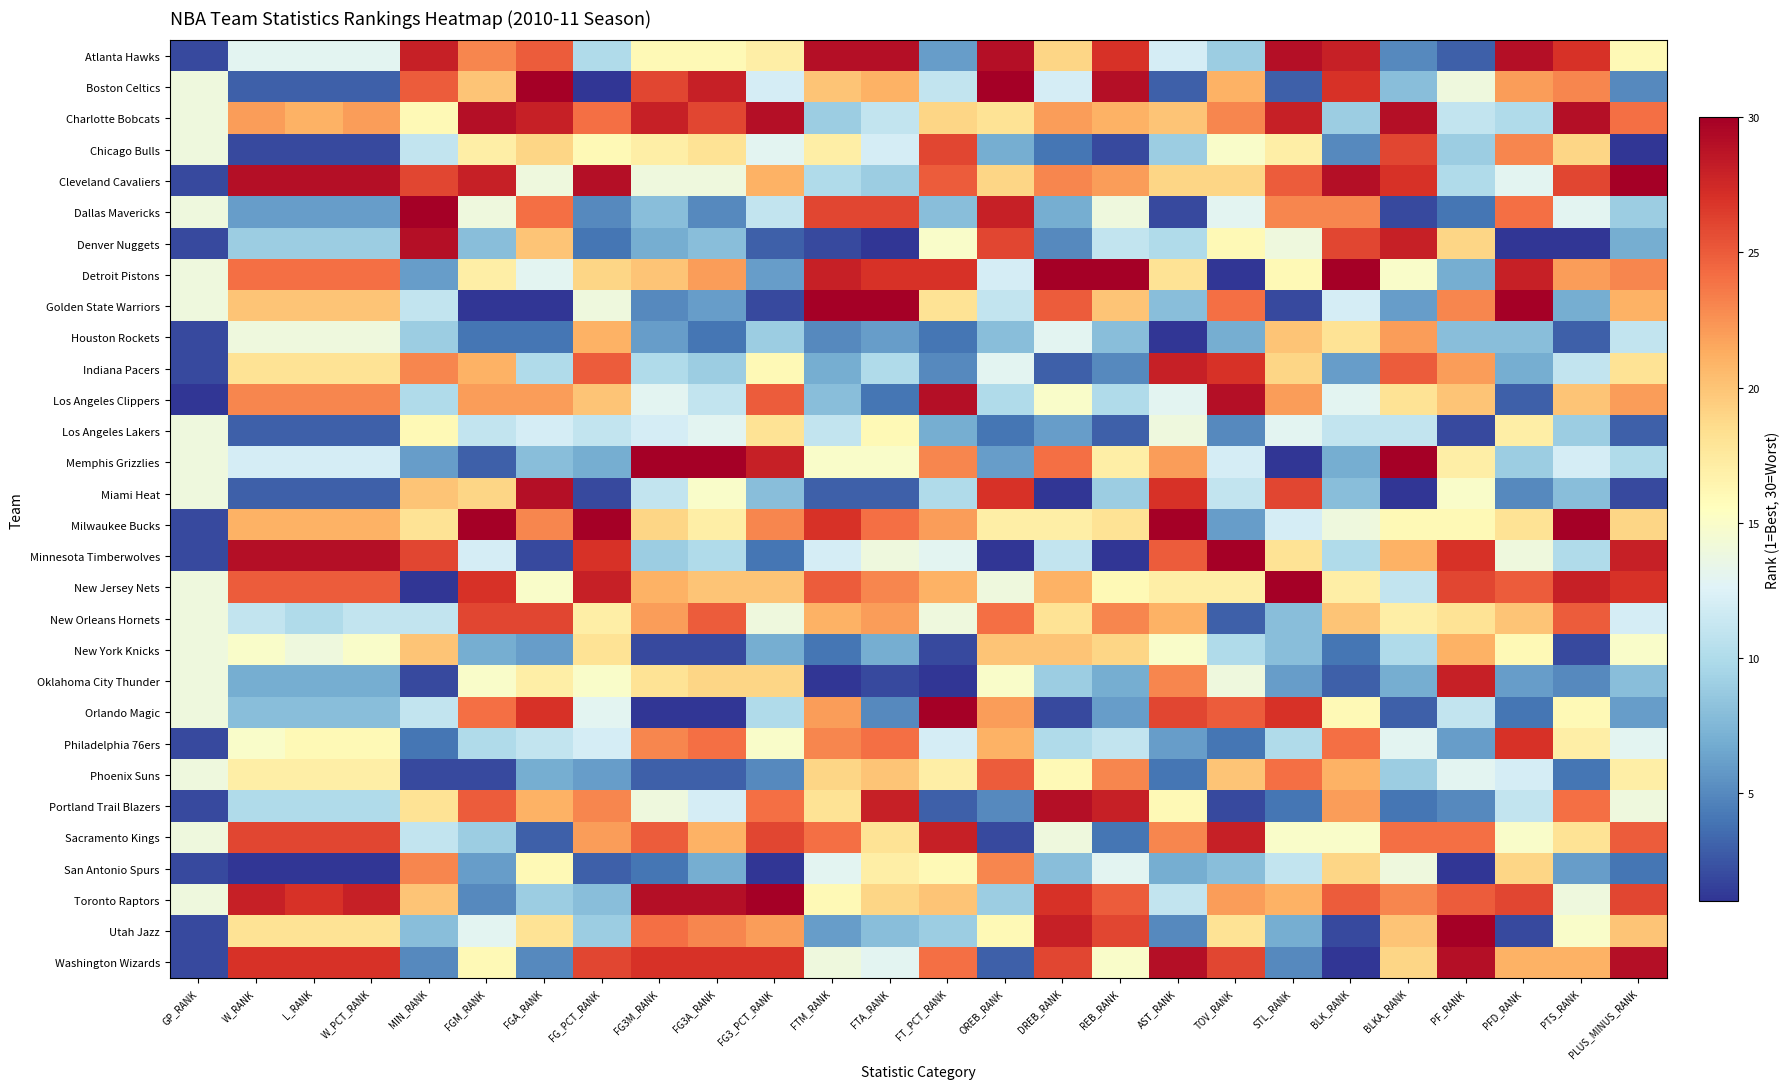

Reading right to left, list all the values displayed in this chart.

Atlanta Hawks: PLUS_MINUS_RANK=16	PTS_RANK=27	PFD_RANK=29	PF_RANK=3	BLKA_RANK=5	BLK_RANK=28	STL_RANK=29	TOV_RANK=9	AST_RANK=12	REB_RANK=27	DREB_RANK=19	OREB_RANK=29	FT_PCT_RANK=6	FTA_RANK=29	FTM_RANK=29	FG3_PCT_RANK=17	FG3A_RANK=16	FG3M_RANK=16	FG_PCT_RANK=10	FGA_RANK=25	FGM_RANK=23	MIN_RANK=28	W_PCT_RANK=13	L_RANK=13	W_RANK=13	GP_RANK=2
Boston Celtics: PLUS_MINUS_RANK=5	PTS_RANK=23	PFD_RANK=22	PF_RANK=14	BLKA_RANK=8	BLK_RANK=27	STL_RANK=3	TOV_RANK=21	AST_RANK=3	REB_RANK=29	DREB_RANK=12	OREB_RANK=30	FT_PCT_RANK=11	FTA_RANK=21	FTM_RANK=20	FG3_PCT_RANK=12	FG3A_RANK=28	FG3M_RANK=26	FG_PCT_RANK=1	FGA_RANK=30	FGM_RANK=20	MIN_RANK=25	W_PCT_RANK=3	L_RANK=3	W_RANK=3	GP_RANK=14
Charlotte Bobcats: PLUS_MINUS_RANK=24	PTS_RANK=29	PFD_RANK=10	PF_RANK=11	BLKA_RANK=29	BLK_RANK=9	STL_RANK=28	TOV_RANK=23	AST_RANK=20	REB_RANK=21	DREB_RANK=22	OREB_RANK=18	FT_PCT_RANK=19	FTA_RANK=11	FTM_RANK=9	FG3_PCT_RANK=29	FG3A_RANK=26	FG3M_RANK=28	FG_PCT_RANK=24	FGA_RANK=28	FGM_RANK=29	MIN_RANK=16	W_PCT_RANK=22	L_RANK=21	W_RANK=22	GP_RANK=14
Chicago Bulls: PLUS_MINUS_RANK=1	PTS_RANK=19	PFD_RANK=23	PF_RANK=9	BLKA_RANK=26	BLK_RANK=5	STL_RANK=17	TOV_RANK=15	AST_RANK=9	REB_RANK=2	DREB_RANK=4	OREB_RANK=7	FT_PCT_RANK=26	FTA_RANK=12	FTM_RANK=17	FG3_PCT_RANK=13	FG3A_RANK=18	FG3M_RANK=17	FG_PCT_RANK=16	FGA_RANK=19	FGM_RANK=17	MIN_RANK=11	W_PCT_RANK=2	L_RANK=2	W_RANK=2	GP_RANK=14
Cleveland Cavaliers: PLUS_MINUS_RANK=30	PTS_RANK=26	PFD_RANK=13	PF_RANK=10	BLKA_RANK=27	BLK_RANK=29	STL_RANK=25	TOV_RANK=19	AST_RANK=19	REB_RANK=22	DREB_RANK=23	OREB_RANK=19	FT_PCT_RANK=25	FTA_RANK=9	FTM_RANK=10	FG3_PCT_RANK=21	FG3A_RANK=14	FG3M_RANK=14	FG_PCT_RANK=29	FGA_RANK=14	FGM_RANK=28	MIN_RANK=26	W_PCT_RANK=29	L_RANK=29	W_RANK=29	GP_RANK=2
Dallas Mavericks: PLUS_MINUS_RANK=9	PTS_RANK=13	PFD_RANK=24	PF_RANK=4	BLKA_RANK=2	BLK_RANK=23	STL_RANK=23	TOV_RANK=13	AST_RANK=2	REB_RANK=14	DREB_RANK=7	OREB_RANK=28	FT_PCT_RANK=8	FTA_RANK=26	FTM_RANK=26	FG3_PCT_RANK=11	FG3A_RANK=5	FG3M_RANK=8	FG_PCT_RANK=5	FGA_RANK=24	FGM_RANK=14	MIN_RANK=30	W_PCT_RANK=6	L_RANK=6	W_RANK=6	GP_RANK=14
Denver Nuggets: PLUS_MINUS_RANK=7	PTS_RANK=1	PFD_RANK=1	PF_RANK=19	BLKA_RANK=28	BLK_RANK=26	STL_RANK=14	TOV_RANK=16	AST_RANK=10	REB_RANK=11	DREB_RANK=5	OREB_RANK=26	FT_PCT_RANK=15	FTA_RANK=1	FTM_RANK=2	FG3_PCT_RANK=3	FG3A_RANK=8	FG3M_RANK=7	FG_PCT_RANK=4	FGA_RANK=20	FGM_RANK=8	MIN_RANK=29	W_PCT_RANK=9	L_RANK=9	W_RANK=9	GP_RANK=2
Detroit Pistons: PLUS_MINUS_RANK=23	PTS_RANK=22	PFD_RANK=28	PF_RANK=7	BLKA_RANK=15	BLK_RANK=30	STL_RANK=16	TOV_RANK=1	AST_RANK=18	REB_RANK=30	DREB_RANK=30	OREB_RANK=12	FT_PCT_RANK=27	FTA_RANK=27	FTM_RANK=28	FG3_PCT_RANK=6	FG3A_RANK=22	FG3M_RANK=20	FG_PCT_RANK=19	FGA_RANK=13	FGM_RANK=17	MIN_RANK=6	W_PCT_RANK=24	L_RANK=24	W_RANK=24	GP_RANK=14
Golden State Warriors: PLUS_MINUS_RANK=21	PTS_RANK=7	PFD_RANK=30	PF_RANK=23	BLKA_RANK=6	BLK_RANK=12	STL_RANK=2	TOV_RANK=24	AST_RANK=8	REB_RANK=20	DREB_RANK=25	OREB_RANK=11	FT_PCT_RANK=18	FTA_RANK=30	FTM_RANK=30	FG3_PCT_RANK=2	FG3A_RANK=6	FG3M_RANK=5	FG_PCT_RANK=14	FGA_RANK=1	FGM_RANK=1	MIN_RANK=11	W_PCT_RANK=20	L_RANK=20	W_RANK=20	GP_RANK=14
Houston Rockets: PLUS_MINUS_RANK=11	PTS_RANK=3	PFD_RANK=8	PF_RANK=8	BLKA_RANK=22	BLK_RANK=18	STL_RANK=20	TOV_RANK=7	AST_RANK=1	REB_RANK=8	DREB_RANK=13	OREB_RANK=8	FT_PCT_RANK=4	FTA_RANK=6	FTM_RANK=5	FG3_PCT_RANK=9	FG3A_RANK=4	FG3M_RANK=6	FG_PCT_RANK=21	FGA_RANK=4	FGM_RANK=4	MIN_RANK=9	W_PCT_RANK=14	L_RANK=14	W_RANK=14	GP_RANK=2
Indiana Pacers: PLUS_MINUS_RANK=18	PTS_RANK=11	PFD_RANK=7	PF_RANK=22	BLKA_RANK=25	BLK_RANK=6	STL_RANK=19	TOV_RANK=27	AST_RANK=28	REB_RANK=5	DREB_RANK=3	OREB_RANK=13	FT_PCT_RANK=5	FTA_RANK=10	FTM_RANK=7	FG3_PCT_RANK=16	FG3A_RANK=9	FG3M_RANK=10	FG_PCT_RANK=25	FGA_RANK=10	FGM_RANK=21	MIN_RANK=23	W_PCT_RANK=18	L_RANK=18	W_RANK=18	GP_RANK=2
Los Angeles Clippers: PLUS_MINUS_RANK=22	PTS_RANK=20	PFD_RANK=3	PF_RANK=20	BLKA_RANK=18	BLK_RANK=13	STL_RANK=22	TOV_RANK=29	AST_RANK=13	REB_RANK=10	DREB_RANK=15	OREB_RANK=10	FT_PCT_RANK=29	FTA_RANK=4	FTM_RANK=8	FG3_PCT_RANK=25	FG3A_RANK=11	FG3M_RANK=13	FG_PCT_RANK=20	FGA_RANK=22	FGM_RANK=22	MIN_RANK=10	W_PCT_RANK=23	L_RANK=23	W_RANK=23	GP_RANK=1
Los Angeles Lakers: PLUS_MINUS_RANK=3	PTS_RANK=9	PFD_RANK=17	PF_RANK=2	BLKA_RANK=11	BLK_RANK=11	STL_RANK=13	TOV_RANK=5	AST_RANK=14	REB_RANK=3	DREB_RANK=6	OREB_RANK=4	FT_PCT_RANK=7	FTA_RANK=16	FTM_RANK=11	FG3_PCT_RANK=18	FG3A_RANK=13	FG3M_RANK=12	FG_PCT_RANK=11	FGA_RANK=12	FGM_RANK=11	MIN_RANK=16	W_PCT_RANK=3	L_RANK=3	W_RANK=3	GP_RANK=14
Memphis Grizzlies: PLUS_MINUS_RANK=10	PTS_RANK=12	PFD_RANK=9	PF_RANK=17	BLKA_RANK=30	BLK_RANK=7	STL_RANK=1	TOV_RANK=12	AST_RANK=22	REB_RANK=17	DREB_RANK=24	OREB_RANK=6	FT_PCT_RANK=23	FTA_RANK=15	FTM_RANK=15	FG3_PCT_RANK=28	FG3A_RANK=30	FG3M_RANK=30	FG_PCT_RANK=7	FGA_RANK=8	FGM_RANK=3	MIN_RANK=6	W_PCT_RANK=12	L_RANK=12	W_RANK=12	GP_RANK=14
Miami Heat: PLUS_MINUS_RANK=2	PTS_RANK=8	PFD_RANK=5	PF_RANK=15	BLKA_RANK=1	BLK_RANK=8	STL_RANK=26	TOV_RANK=11	AST_RANK=27	REB_RANK=9	DREB_RANK=1	OREB_RANK=27	FT_PCT_RANK=10	FTA_RANK=3	FTM_RANK=3	FG3_PCT_RANK=8	FG3A_RANK=15	FG3M_RANK=11	FG_PCT_RANK=2	FGA_RANK=29	FGM_RANK=19	MIN_RANK=20	W_PCT_RANK=3	L_RANK=3	W_RANK=3	GP_RANK=14
Milwaukee Bucks: PLUS_MINUS_RANK=19	PTS_RANK=30	PFD_RANK=18	PF_RANK=16	BLKA_RANK=16	BLK_RANK=14	STL_RANK=12	TOV_RANK=6	AST_RANK=30	REB_RANK=18	DREB_RANK=17	OREB_RANK=17	FT_PCT_RANK=22	FTA_RANK=24	FTM_RANK=27	FG3_PCT_RANK=23	FG3A_RANK=17	FG3M_RANK=19	FG_PCT_RANK=30	FGA_RANK=23	FGM_RANK=30	MIN_RANK=18	W_PCT_RANK=21	L_RANK=21	W_RANK=21	GP_RANK=2
Minnesota Timberwolves: PLUS_MINUS_RANK=28	PTS_RANK=10	PFD_RANK=14	PF_RANK=27	BLKA_RANK=21	BLK_RANK=10	STL_RANK=18	TOV_RANK=30	AST_RANK=25	REB_RANK=1	DREB_RANK=11	OREB_RANK=1	FT_PCT_RANK=13	FTA_RANK=14	FTM_RANK=12	FG3_PCT_RANK=4	FG3A_RANK=10	FG3M_RANK=9	FG_PCT_RANK=27	FGA_RANK=2	FGM_RANK=12	MIN_RANK=26	W_PCT_RANK=29	L_RANK=29	W_RANK=29	GP_RANK=2
New Jersey Nets: PLUS_MINUS_RANK=27	PTS_RANK=28	PFD_RANK=25	PF_RANK=26	BLKA_RANK=11	BLK_RANK=17	STL_RANK=30	TOV_RANK=17	AST_RANK=17	REB_RANK=16	DREB_RANK=21	OREB_RANK=14	FT_PCT_RANK=21	FTA_RANK=23	FTM_RANK=25	FG3_PCT_RANK=20	FG3A_RANK=20	FG3M_RANK=21	FG_PCT_RANK=28	FGA_RANK=15	FGM_RANK=27	MIN_RANK=1	W_PCT_RANK=25	L_RANK=25	W_RANK=25	GP_RANK=14
New Orleans Hornets: PLUS_MINUS_RANK=12	PTS_RANK=25	PFD_RANK=20	PF_RANK=18	BLKA_RANK=17	BLK_RANK=20	STL_RANK=8	TOV_RANK=3	AST_RANK=21	REB_RANK=23	DREB_RANK=18	OREB_RANK=24	FT_PCT_RANK=14	FTA_RANK=22	FTM_RANK=21	FG3_PCT_RANK=14	FG3A_RANK=25	FG3M_RANK=22	FG_PCT_RANK=17	FGA_RANK=26	FGM_RANK=26	MIN_RANK=11	W_PCT_RANK=11	L_RANK=10	W_RANK=11	GP_RANK=14
New York Knicks: PLUS_MINUS_RANK=15	PTS_RANK=2	PFD_RANK=16	PF_RANK=21	BLKA_RANK=10	BLK_RANK=4	STL_RANK=8	TOV_RANK=10	AST_RANK=15	REB_RANK=19	DREB_RANK=20	OREB_RANK=20	FT_PCT_RANK=2	FTA_RANK=7	FTM_RANK=4	FG3_PCT_RANK=7	FG3A_RANK=2	FG3M_RANK=2	FG_PCT_RANK=18	FGA_RANK=6	FGM_RANK=7	MIN_RANK=20	W_PCT_RANK=15	L_RANK=14	W_RANK=15	GP_RANK=14
Oklahoma City Thunder: PLUS_MINUS_RANK=8	PTS_RANK=5	PFD_RANK=6	PF_RANK=28	BLKA_RANK=7	BLK_RANK=3	STL_RANK=6	TOV_RANK=14	AST_RANK=23	REB_RANK=7	DREB_RANK=9	OREB_RANK=15	FT_PCT_RANK=1	FTA_RANK=2	FTM_RANK=1	FG3_PCT_RANK=19	FG3A_RANK=19	FG3M_RANK=18	FG_PCT_RANK=15	FGA_RANK=17	FGM_RANK=15	MIN_RANK=2	W_PCT_RANK=7	L_RANK=7	W_RANK=7	GP_RANK=14
Orlando Magic: PLUS_MINUS_RANK=6	PTS_RANK=16	PFD_RANK=4	PF_RANK=11	BLKA_RANK=3	BLK_RANK=16	STL_RANK=27	TOV_RANK=25	AST_RANK=26	REB_RANK=6	DREB_RANK=2	OREB_RANK=22	FT_PCT_RANK=30	FTA_RANK=5	FTM_RANK=22	FG3_PCT_RANK=10	FG3A_RANK=1	FG3M_RANK=1	FG_PCT_RANK=13	FGA_RANK=27	FGM_RANK=24	MIN_RANK=11	W_PCT_RANK=8	L_RANK=8	W_RANK=8	GP_RANK=14
Philadelphia 76ers: PLUS_MINUS_RANK=13	PTS_RANK=17	PFD_RANK=27	PF_RANK=6	BLKA_RANK=13	BLK_RANK=24	STL_RANK=10	TOV_RANK=4	AST_RANK=6	REB_RANK=11	DREB_RANK=10	OREB_RANK=21	FT_PCT_RANK=12	FTA_RANK=24	FTM_RANK=23	FG3_PCT_RANK=15	FG3A_RANK=24	FG3M_RANK=23	FG_PCT_RANK=12	FGA_RANK=11	FGM_RANK=10	MIN_RANK=4	W_PCT_RANK=16	L_RANK=16	W_RANK=15	GP_RANK=2
Phoenix Suns: PLUS_MINUS_RANK=17	PTS_RANK=4	PFD_RANK=12	PF_RANK=13	BLKA_RANK=9	BLK_RANK=21	STL_RANK=24	TOV_RANK=20	AST_RANK=4	REB_RANK=23	DREB_RANK=16	OREB_RANK=25	FT_PCT_RANK=17	FTA_RANK=20	FTM_RANK=19	FG3_PCT_RANK=5	FG3A_RANK=3	FG3M_RANK=3	FG_PCT_RANK=6	FGA_RANK=7	FGM_RANK=2	MIN_RANK=2	W_PCT_RANK=17	L_RANK=17	W_RANK=17	GP_RANK=14
Portland Trail Blazers: PLUS_MINUS_RANK=14	PTS_RANK=24	PFD_RANK=11	PF_RANK=5	BLKA_RANK=4	BLK_RANK=22	STL_RANK=4	TOV_RANK=2	AST_RANK=16	REB_RANK=28	DREB_RANK=29	OREB_RANK=5	FT_PCT_RANK=3	FTA_RANK=28	FTM_RANK=18	FG3_PCT_RANK=24	FG3A_RANK=12	FG3M_RANK=14	FG_PCT_RANK=23	FGA_RANK=21	FGM_RANK=25	MIN_RANK=18	W_PCT_RANK=10	L_RANK=10	W_RANK=10	GP_RANK=2
Sacramento Kings: PLUS_MINUS_RANK=25	PTS_RANK=18	PFD_RANK=15	PF_RANK=24	BLKA_RANK=24	BLK_RANK=15	STL_RANK=15	TOV_RANK=28	AST_RANK=23	REB_RANK=4	DREB_RANK=14	OREB_RANK=2	FT_PCT_RANK=28	FTA_RANK=18	FTM_RANK=24	FG3_PCT_RANK=26	FG3A_RANK=21	FG3M_RANK=25	FG_PCT_RANK=22	FGA_RANK=3	FGM_RANK=9	MIN_RANK=11	W_PCT_RANK=26	L_RANK=26	W_RANK=26	GP_RANK=14
San Antonio Spurs: PLUS_MINUS_RANK=4	PTS_RANK=6	PFD_RANK=19	PF_RANK=1	BLKA_RANK=14	BLK_RANK=19	STL_RANK=11	TOV_RANK=8	AST_RANK=7	REB_RANK=13	DREB_RANK=8	OREB_RANK=23	FT_PCT_RANK=16	FTA_RANK=17	FTM_RANK=13	FG3_PCT_RANK=1	FG3A_RANK=7	FG3M_RANK=4	FG_PCT_RANK=3	FGA_RANK=16	FGM_RANK=6	MIN_RANK=23	W_PCT_RANK=1	L_RANK=1	W_RANK=1	GP_RANK=2
Toronto Raptors: PLUS_MINUS_RANK=26	PTS_RANK=14	PFD_RANK=26	PF_RANK=25	BLKA_RANK=23	BLK_RANK=25	STL_RANK=21	TOV_RANK=22	AST_RANK=11	REB_RANK=25	DREB_RANK=27	OREB_RANK=9	FT_PCT_RANK=20	FTA_RANK=19	FTM_RANK=16	FG3_PCT_RANK=30	FG3A_RANK=29	FG3M_RANK=29	FG_PCT_RANK=8	FGA_RANK=9	FGM_RANK=5	MIN_RANK=20	W_PCT_RANK=28	L_RANK=27	W_RANK=28	GP_RANK=14
Utah Jazz: PLUS_MINUS_RANK=20	PTS_RANK=15	PFD_RANK=2	PF_RANK=30	BLKA_RANK=20	BLK_RANK=2	STL_RANK=7	TOV_RANK=18	AST_RANK=5	REB_RANK=26	DREB_RANK=28	OREB_RANK=16	FT_PCT_RANK=9	FTA_RANK=8	FTM_RANK=6	FG3_PCT_RANK=22	FG3A_RANK=23	FG3M_RANK=24	FG_PCT_RANK=9	FGA_RANK=18	FGM_RANK=13	MIN_RANK=8	W_PCT_RANK=18	L_RANK=18	W_RANK=18	GP_RANK=2
Washington Wizards: PLUS_MINUS_RANK=29	PTS_RANK=21	PFD_RANK=21	PF_RANK=29	BLKA_RANK=19	BLK_RANK=1	STL_RANK=5	TOV_RANK=26	AST_RANK=29	REB_RANK=15	DREB_RANK=26	OREB_RANK=3	FT_PCT_RANK=24	FTA_RANK=13	FTM_RANK=14	FG3_PCT_RANK=27	FG3A_RANK=27	FG3M_RANK=27	FG_PCT_RANK=26	FGA_RANK=5	FGM_RANK=16	MIN_RANK=5	W_PCT_RANK=27	L_RANK=27	W_RANK=27	GP_RANK=2